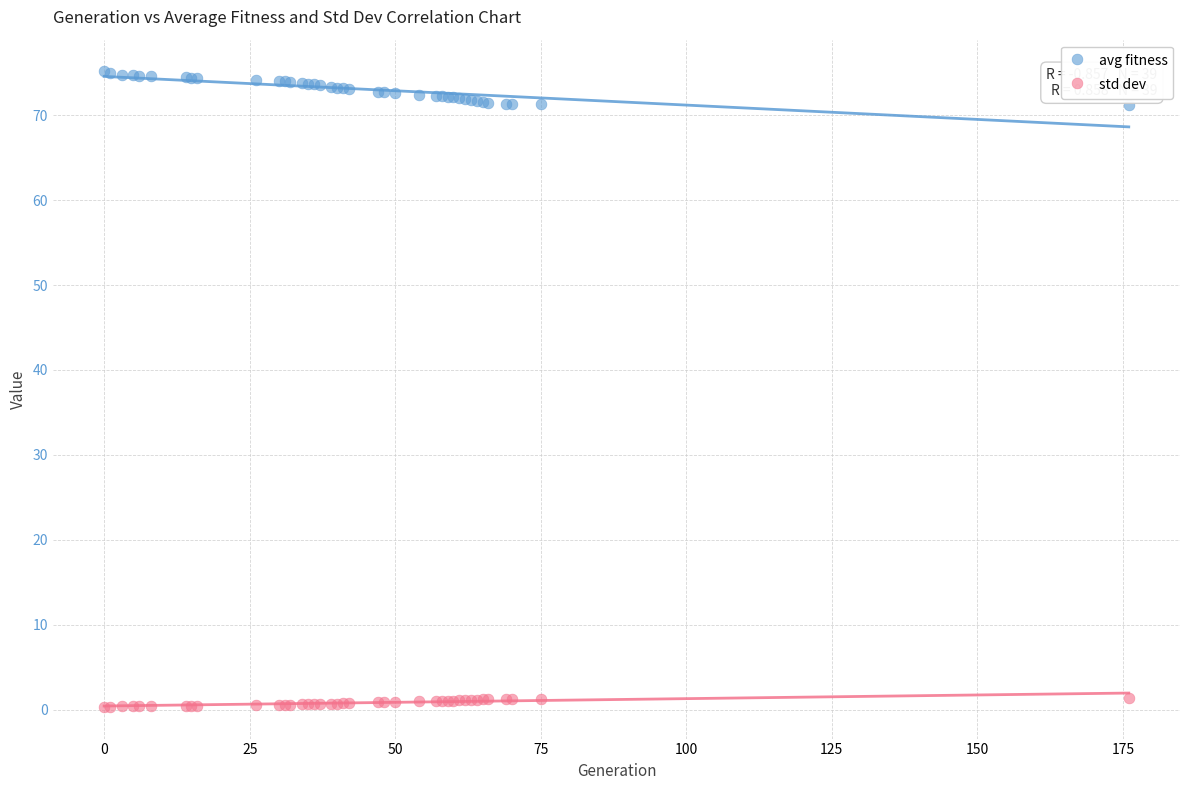

Which series reaches the minimum Y coordinate?

std dev